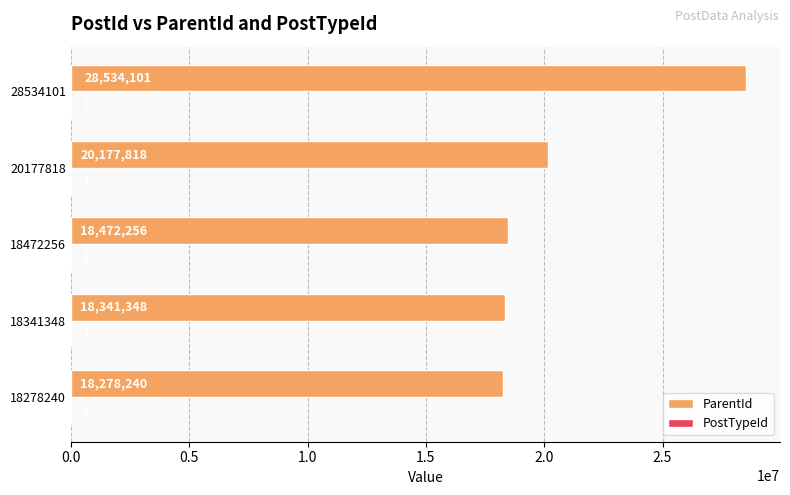

What is the sum of all ParentId values?

103803763